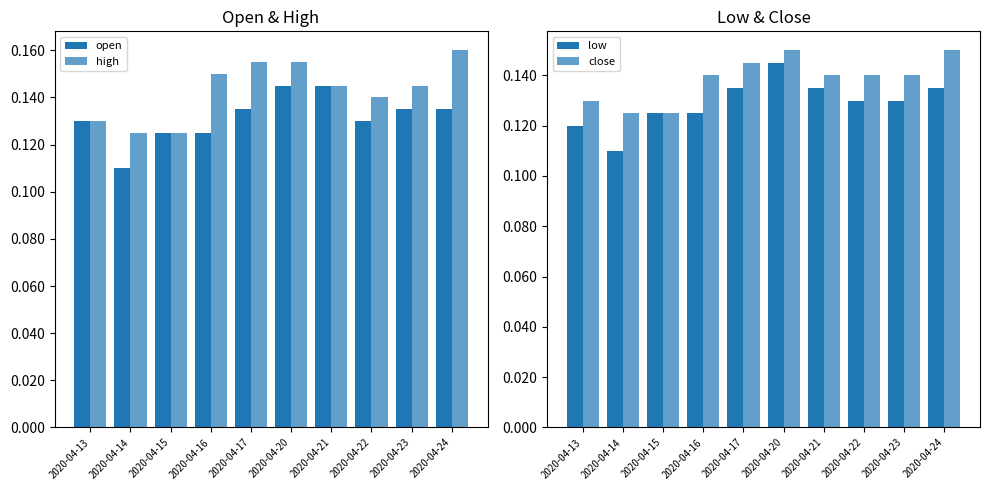

True or false: high has a value of 0.0 at 2020-04-15.

False